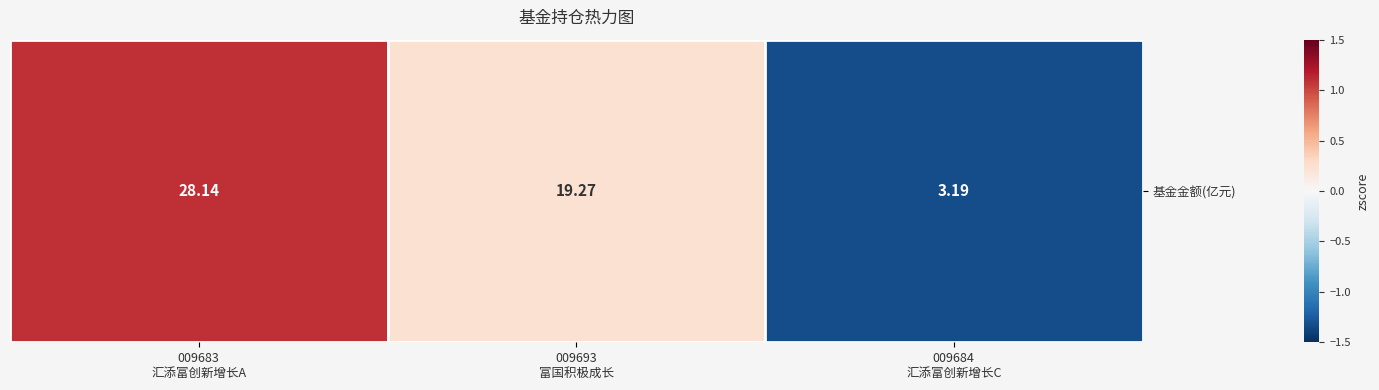

Where does the data first go above 0?

009683
汇添富创新增长A